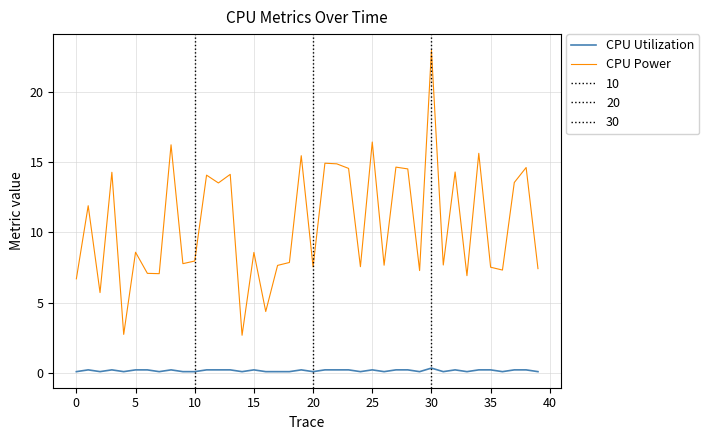

List the series in order of their overall mean, lowest first.

CPU Utilization, CPU Power